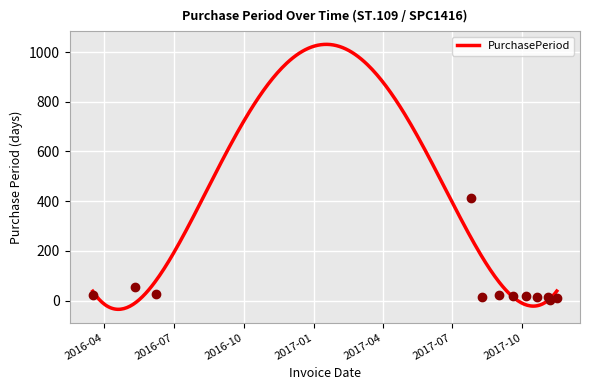

True or false: the data shows 17 at 2017-10-06.

True